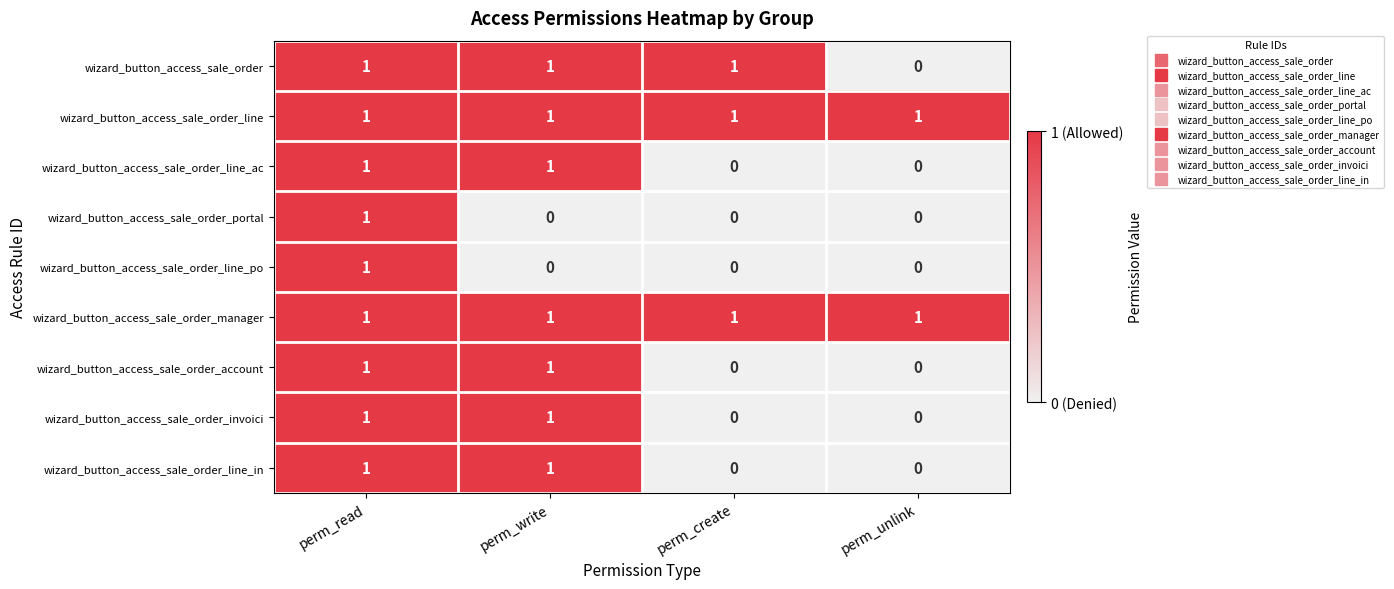

Which category has the highest value in the wizard_button_access_sale_order_portal series?

perm_read